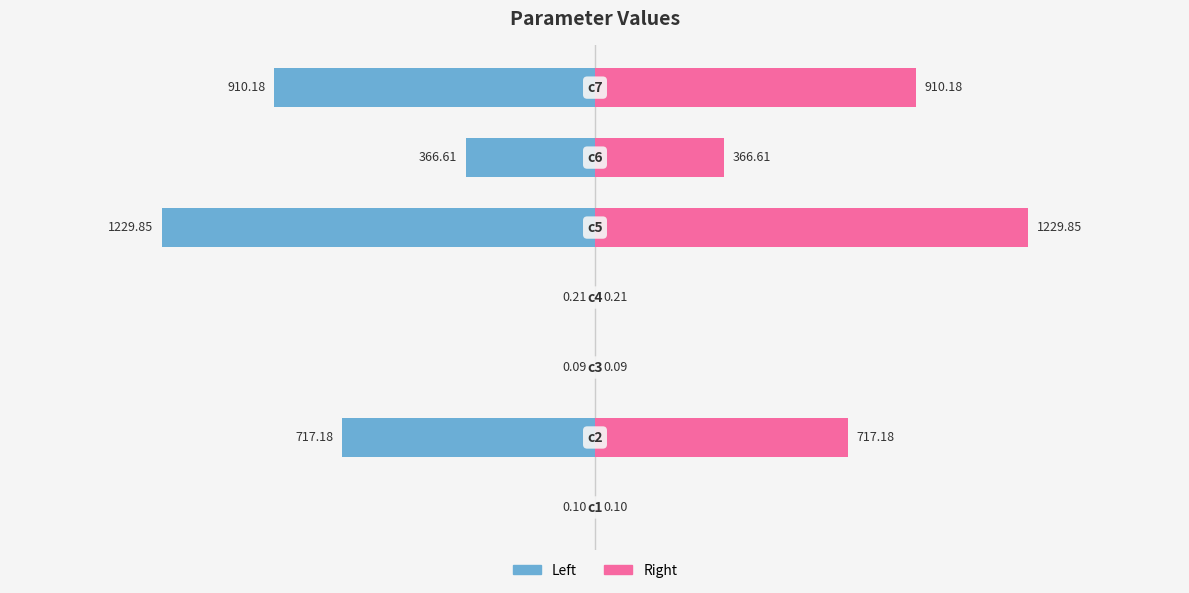

Which series has the largest range (max minus min)?

Left